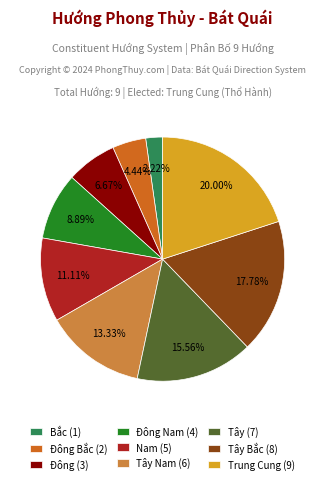

Rank the categories by value from highest to lowest.

Trung Cung (9), Tây Bắc (8), Tây (7), Tây Nam (6), Nam (5), Đông Nam (4), Đông (3), Đông Bắc (2), Bắc (1)